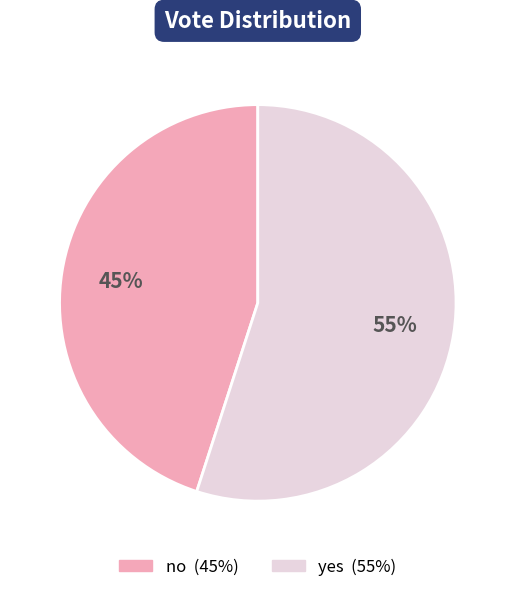

Which category has the biggest portion of the pie?

yes